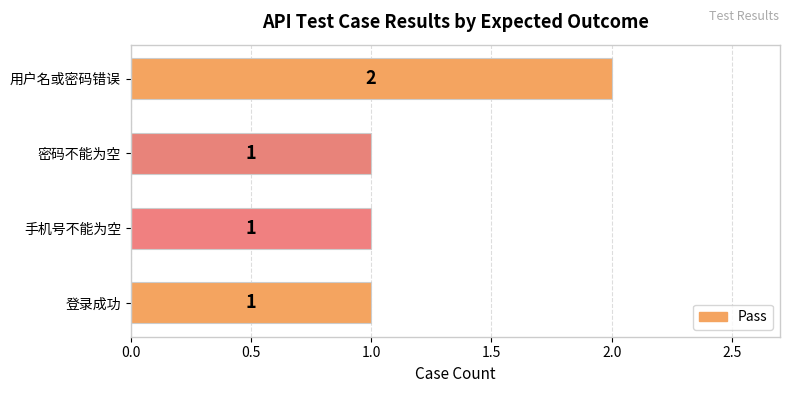

How many bars are there in total?

4